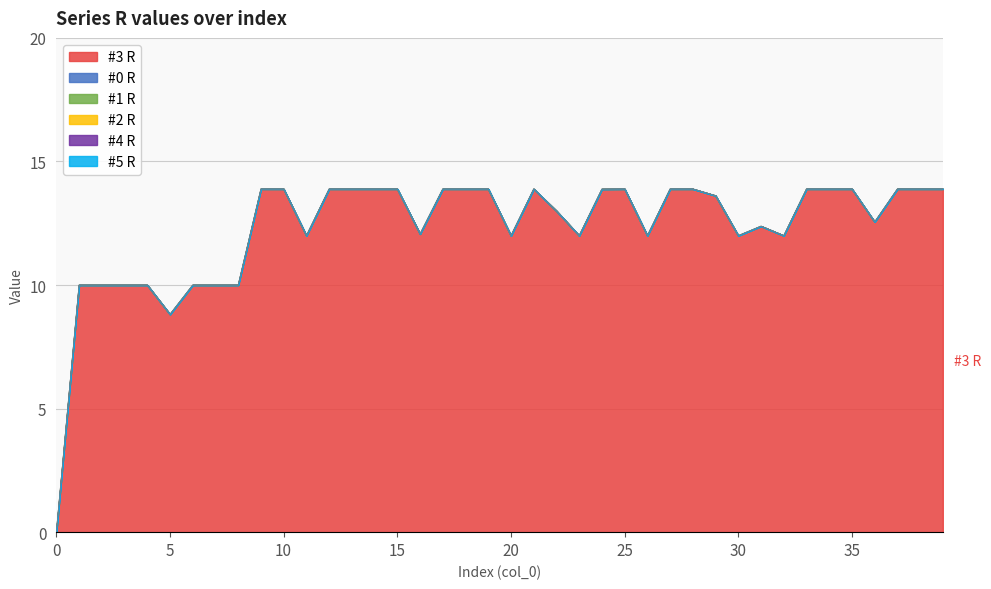

True or false: #5 R and #1 R cross at least once.

False